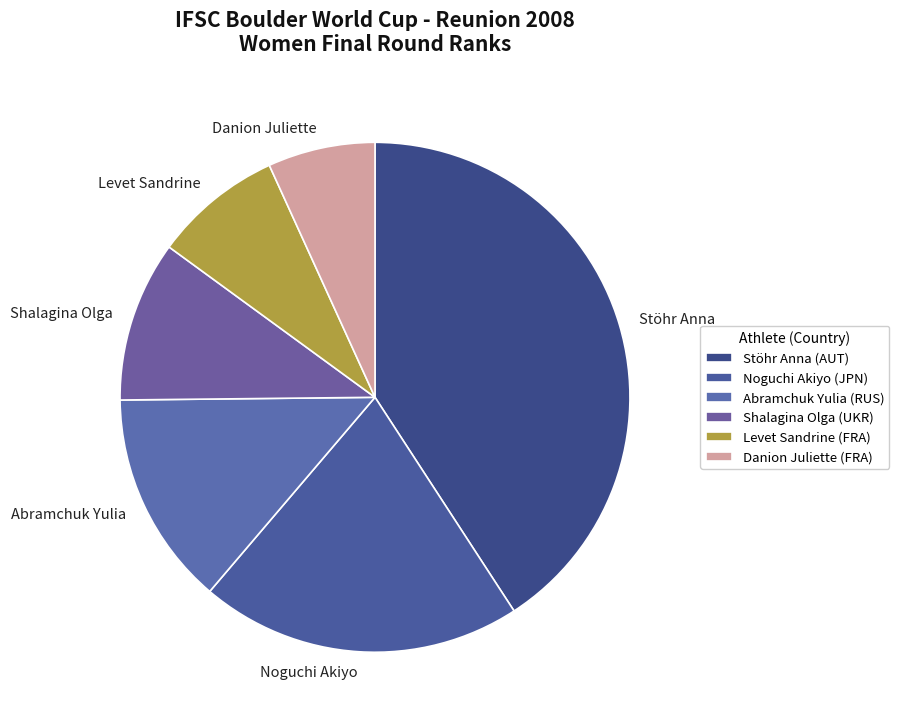

Between Shalagina Olga and Abramchuk Yulia, which is larger?

Abramchuk Yulia